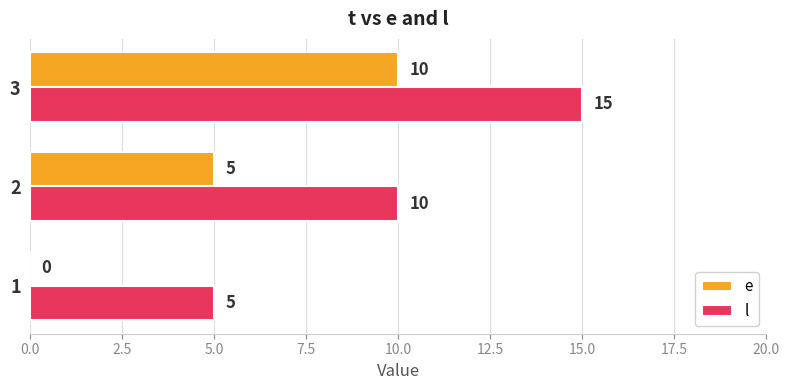

Which category has the highest value in the l series?

3